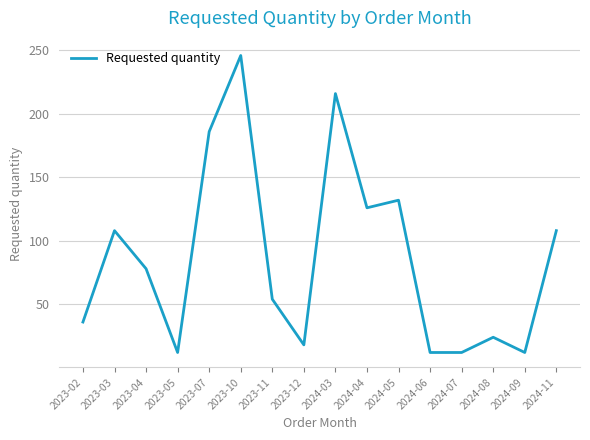

How many interior local peaks (higher than both neighbors) does the data have?

5